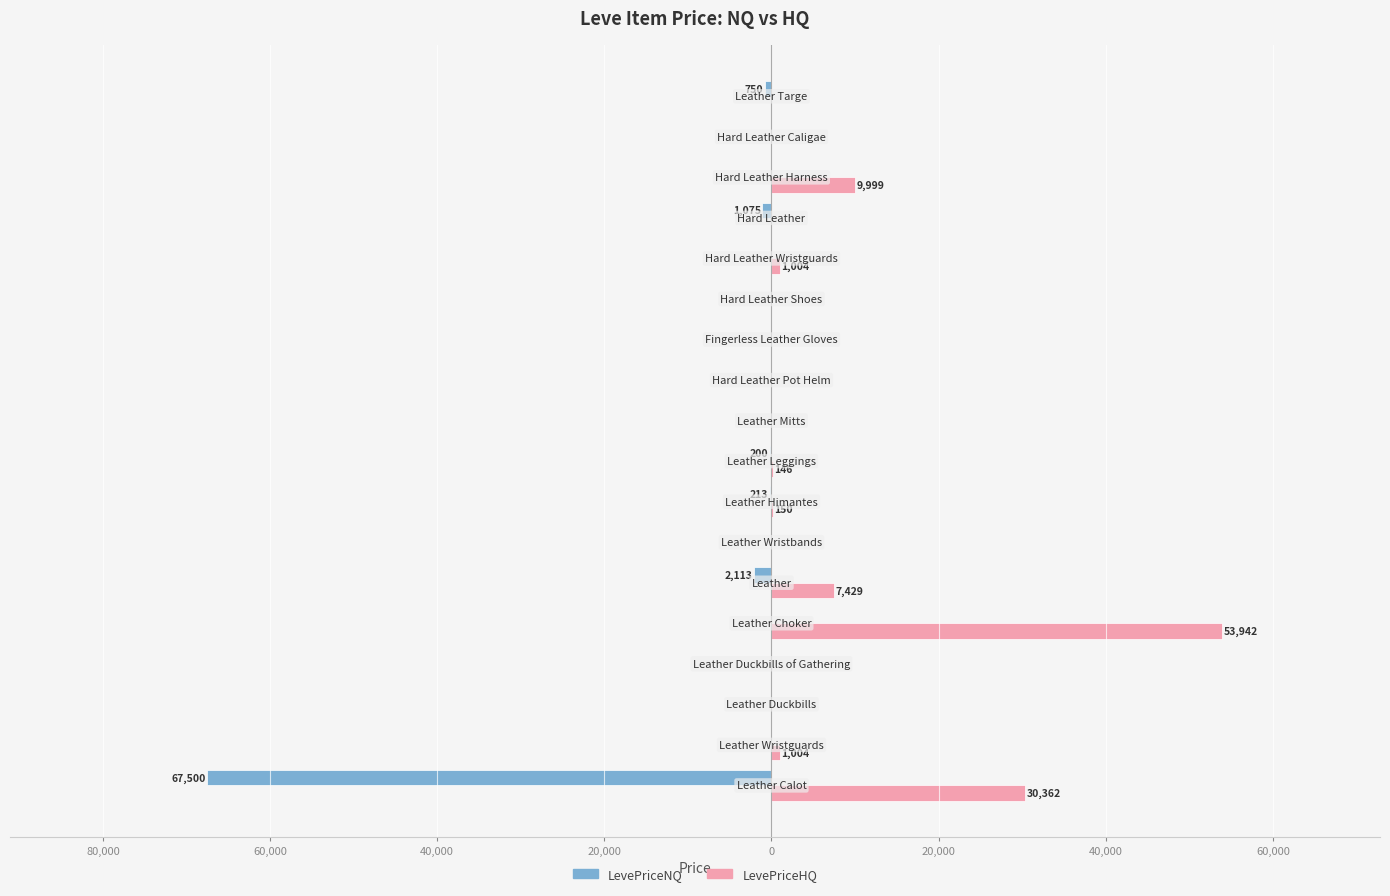

What is the average value of the LevePriceHQ series?

5779.9